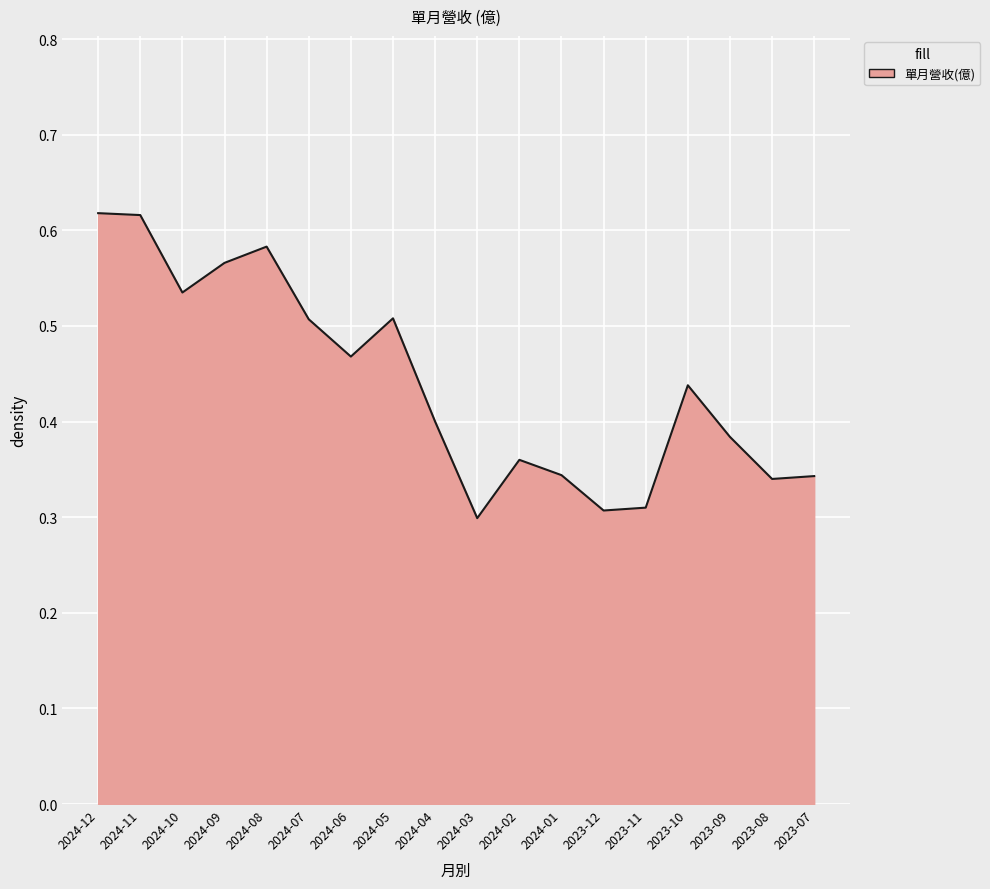

How many series are shown in this chart?

1